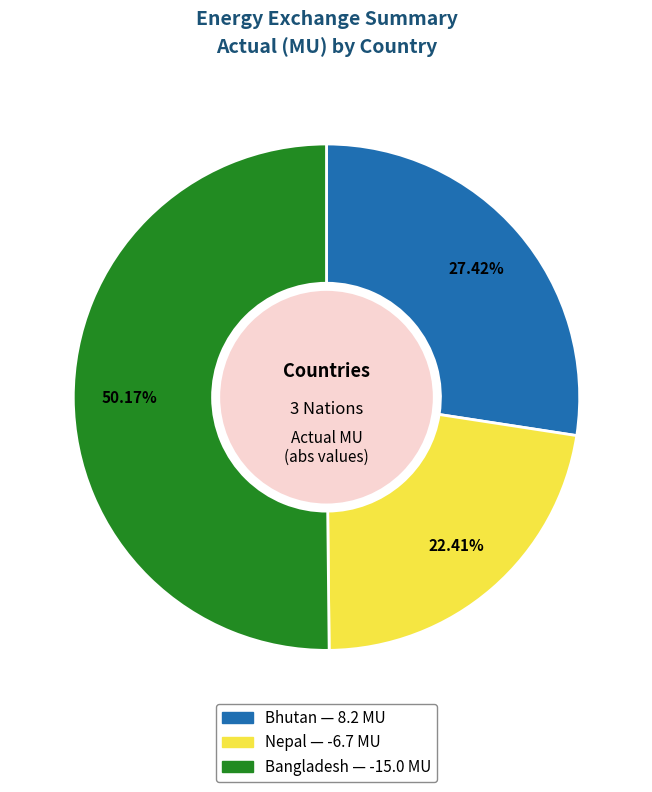

To the nearest percent, what is the difference between the largest and smallest slice percentages?

28%